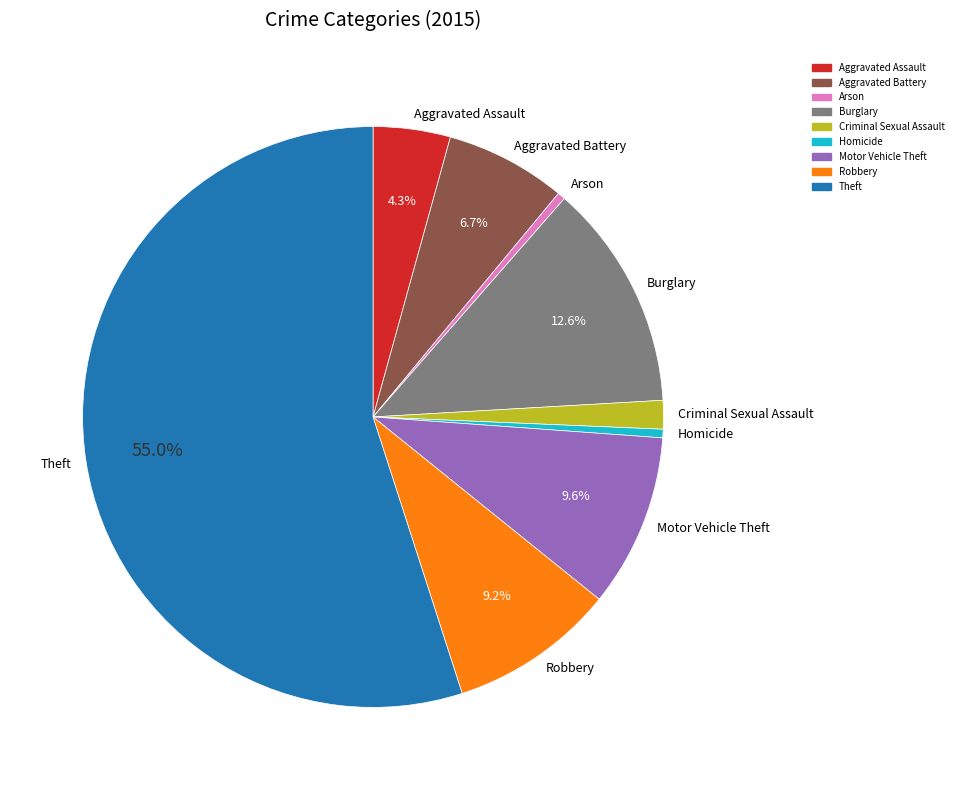

Which slice represents more than half of the pie?

Theft